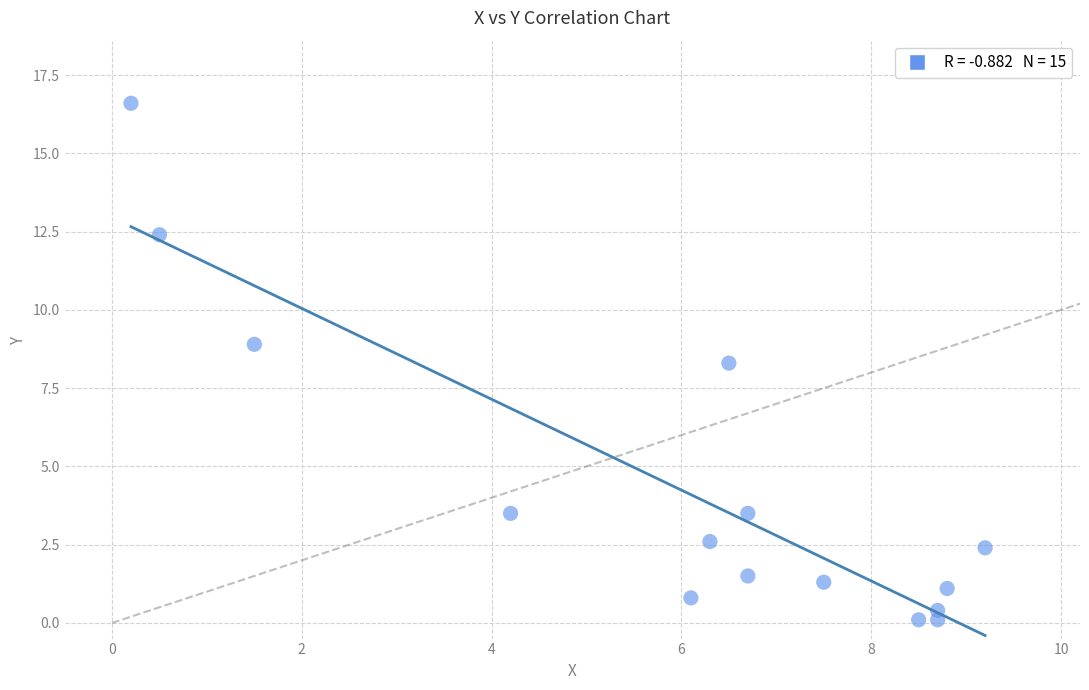

What is the range of Y values (max minus min)?

16.5